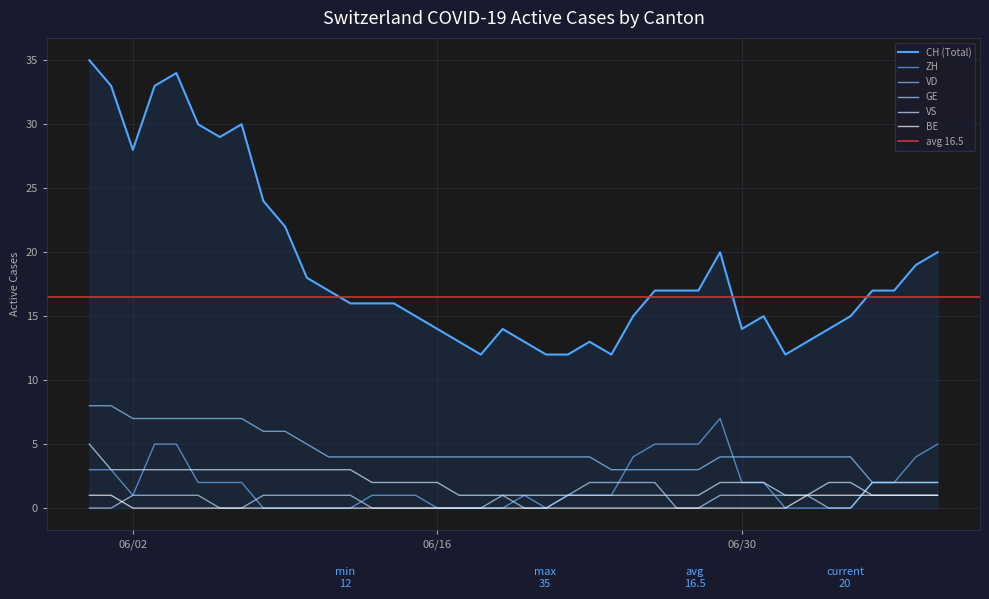

True or false: CH and ZH intersect in this chart.

False